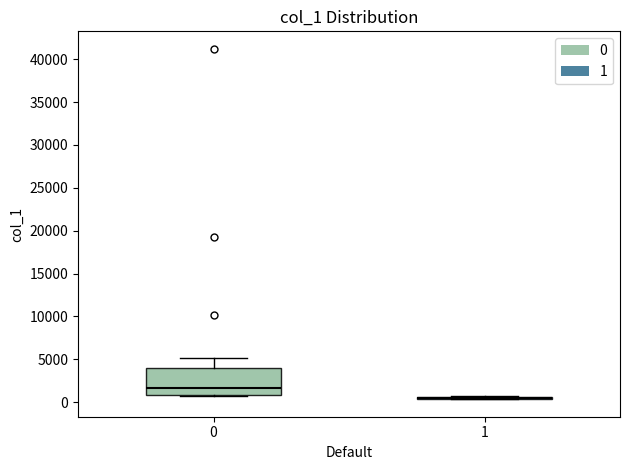

Reading left to right, transcribe this box plot: for each box, give where its median line is, the range the box spans, and where its two whiskers end, as read against the y-axis. The values are not printed on the chart, so give them approximately, as read against the axis.

0: median 1500, box 1000 to 4000, whiskers 500 to 5000
1: box collapsed to a line at 500, whiskers 500 to 500